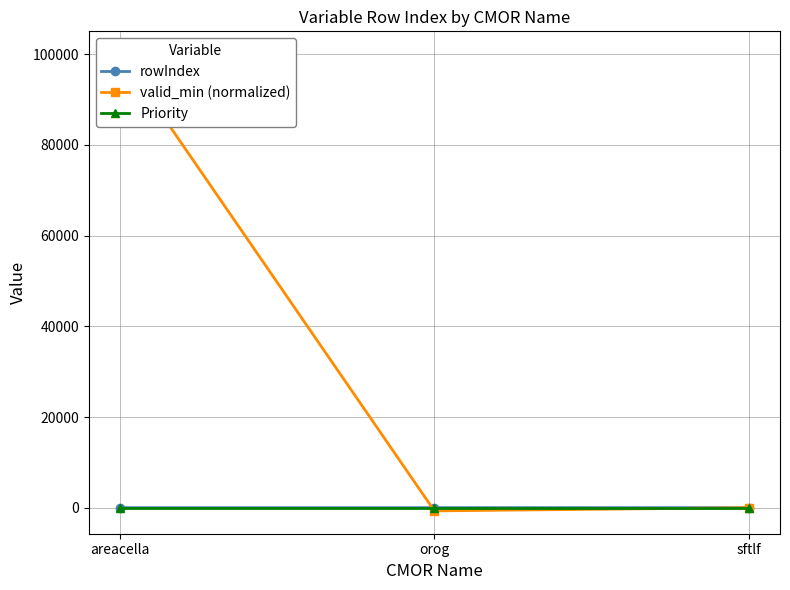

How many values in the rowIndex series exceed 16?

1